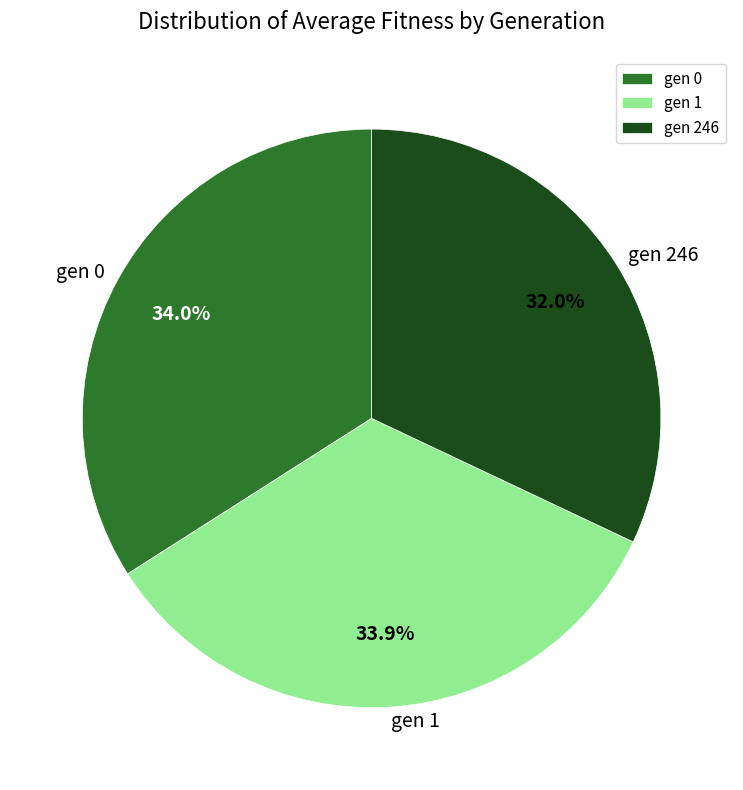

Is gen 246 the majority of the pie?

No